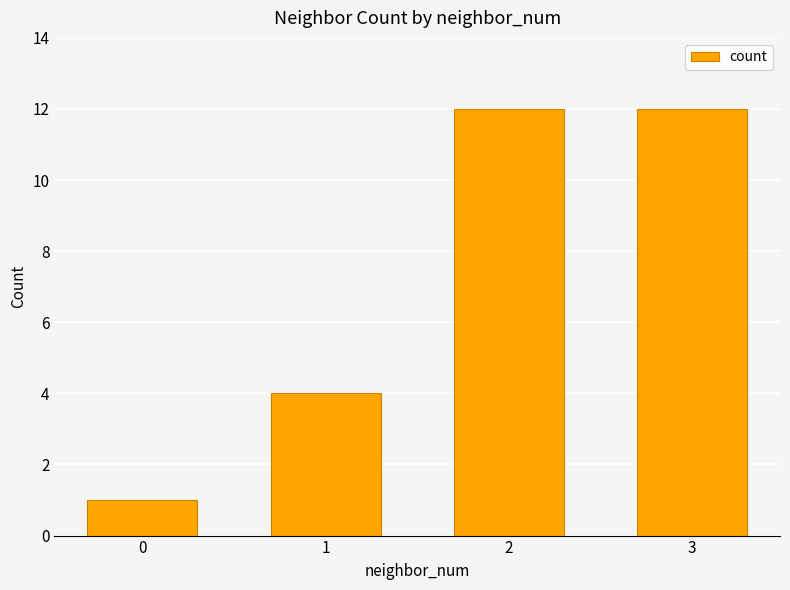

What is the maximum value shown in the chart?

12